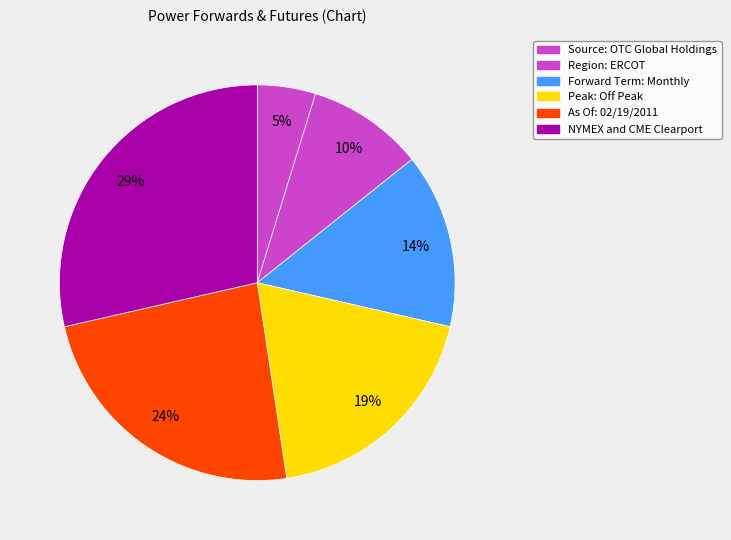

Is there any slice that represents more than half of the pie?

No